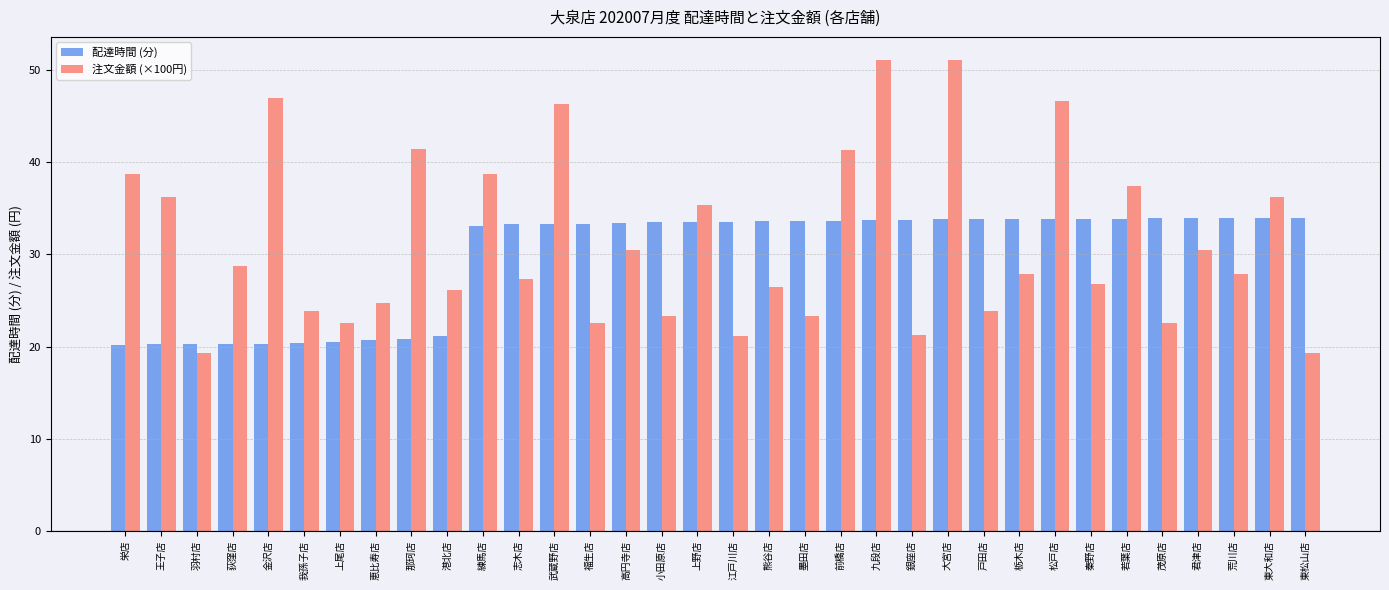

What is the maximum value for 注文金額 (×100円)?

51.0